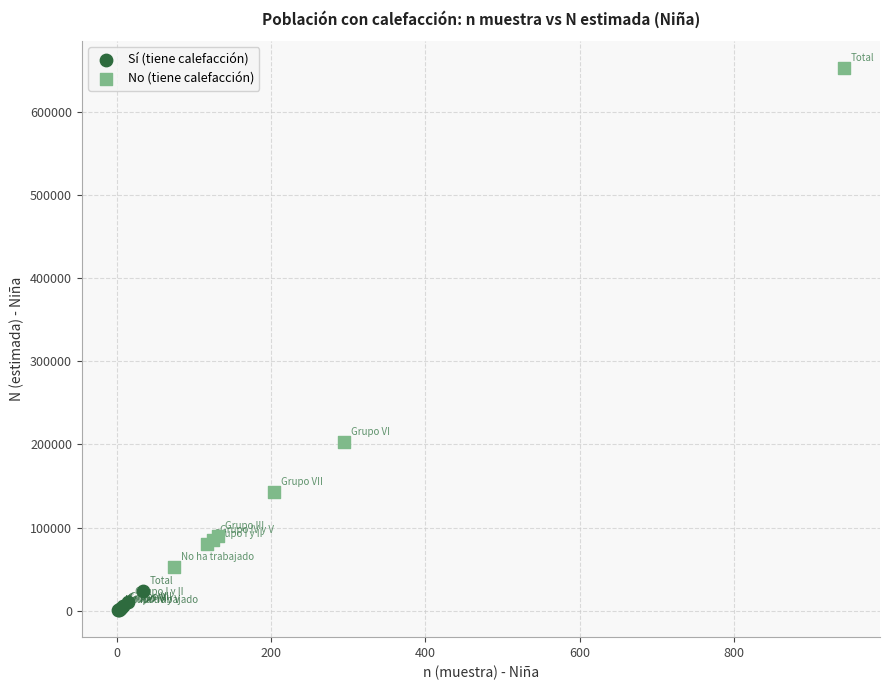

Which series has the largest Y range (max minus min)?

No (tiene calefacción)